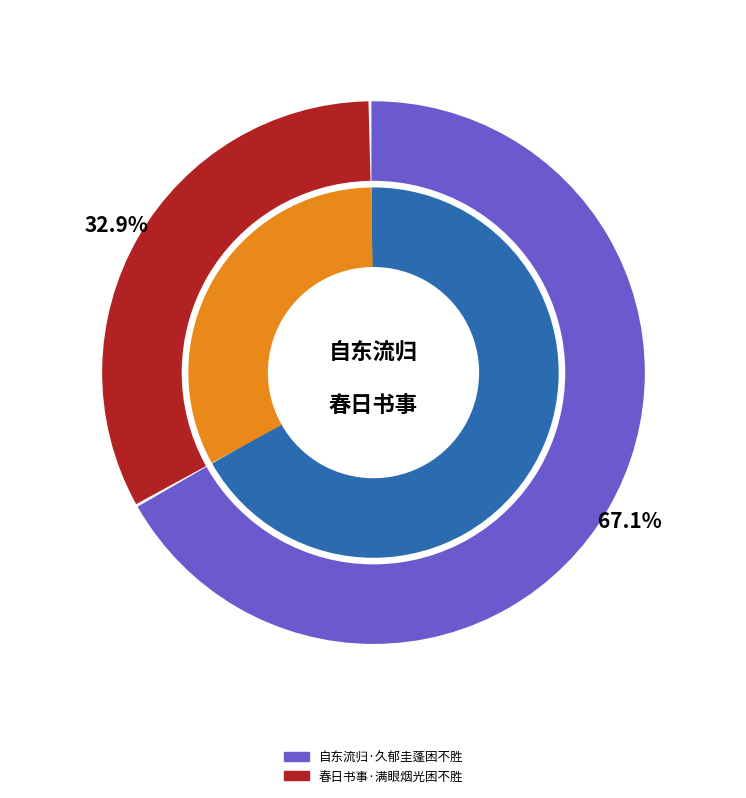

Is there a majority slice in this chart?

Yes